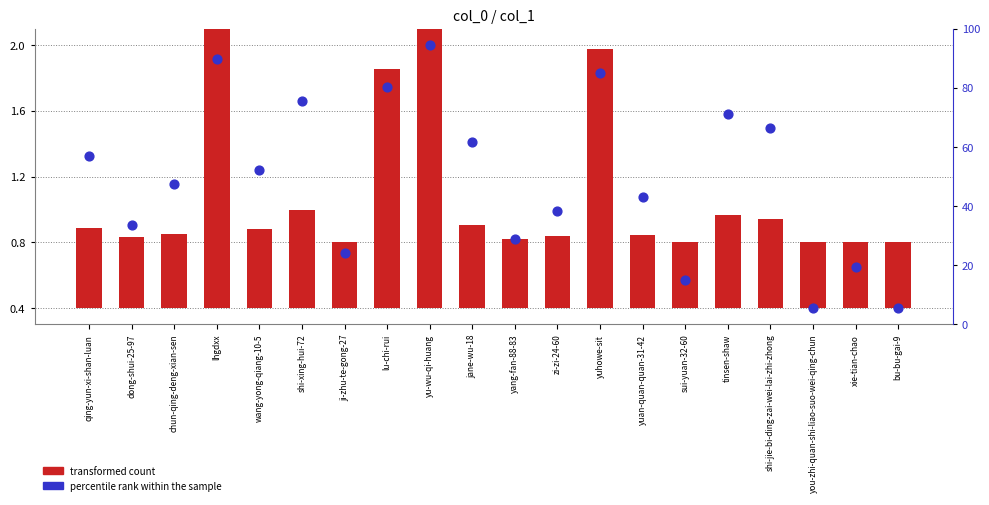

Which series reaches the minimum Y coordinate?

transformed count